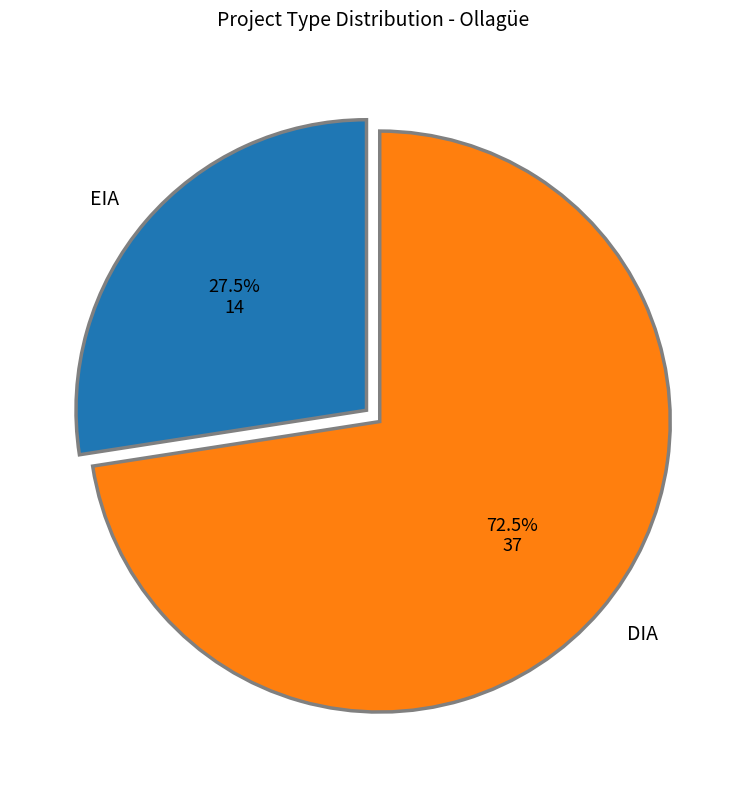

Between DIA and EIA, which is larger?

DIA